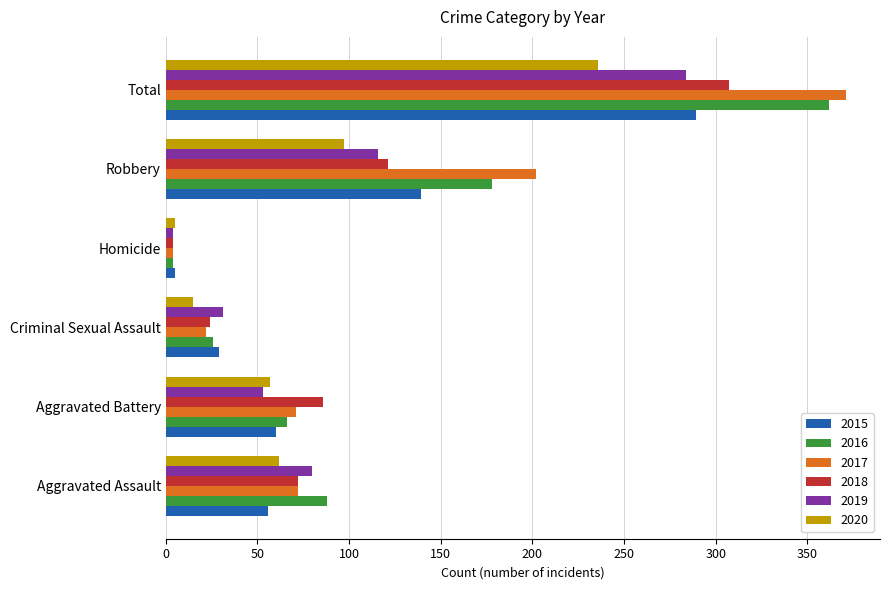

Which series has the largest range (max minus min)?

2017